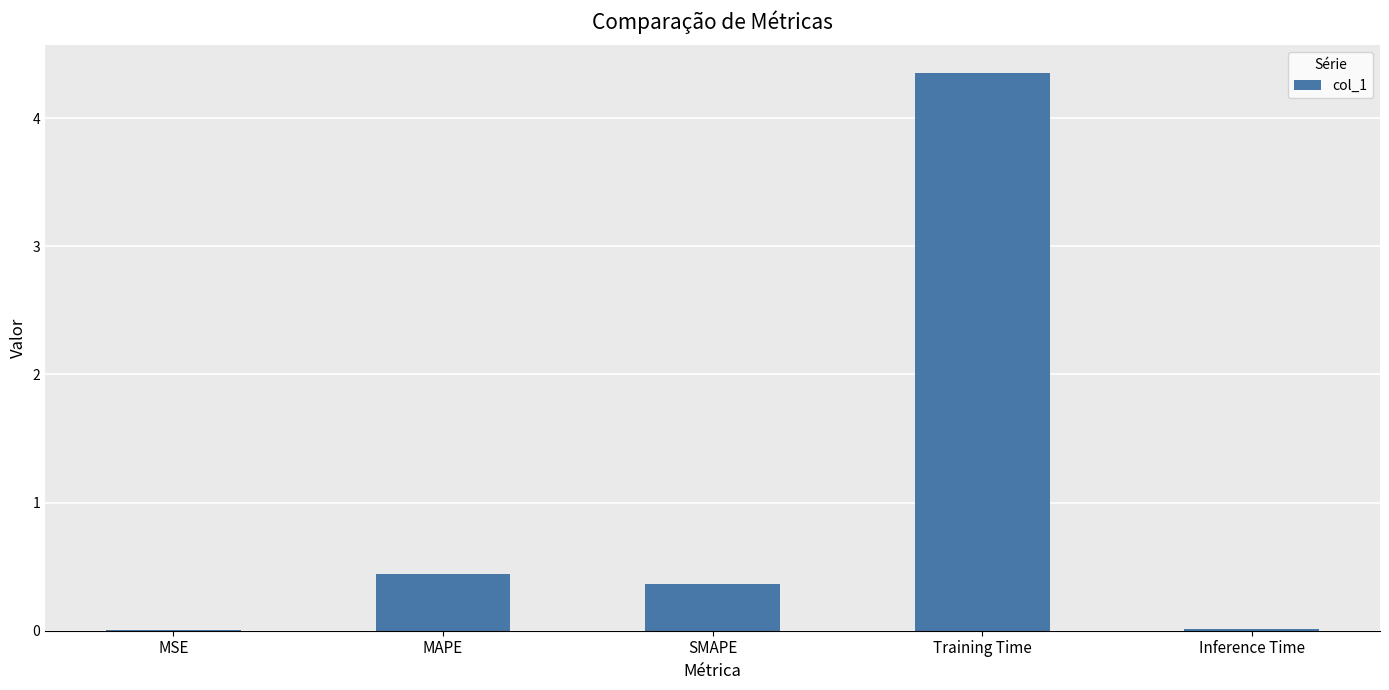

What is the sum of all values?

5.2